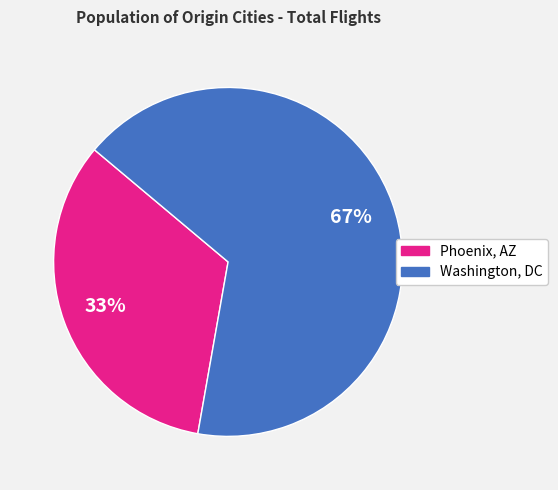

To the nearest percent, what portion does Phoenix, AZ represent?

33%